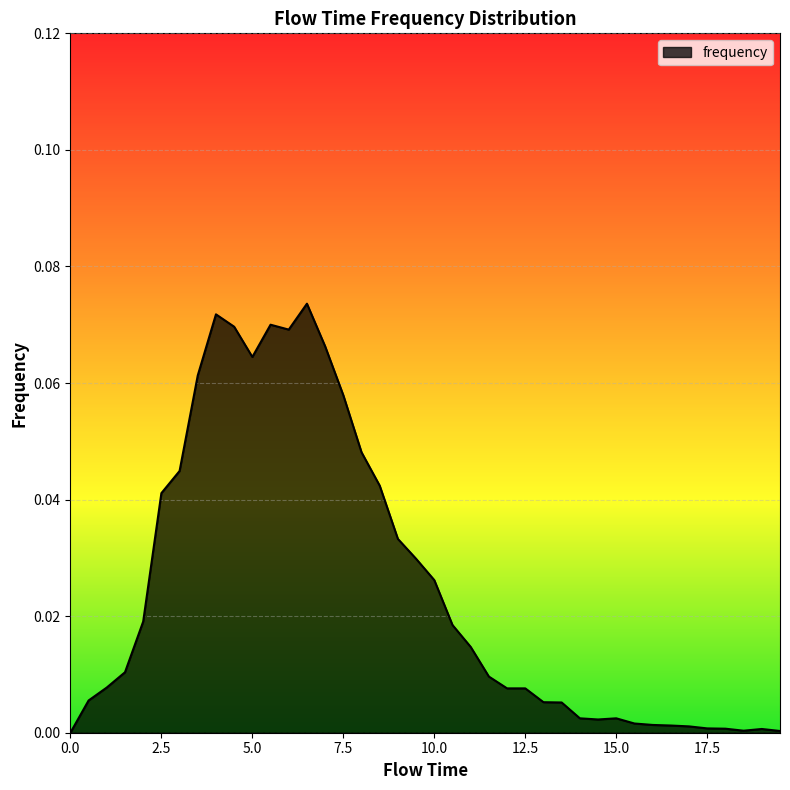

What is the difference between the second highest and minimum values?

0.1